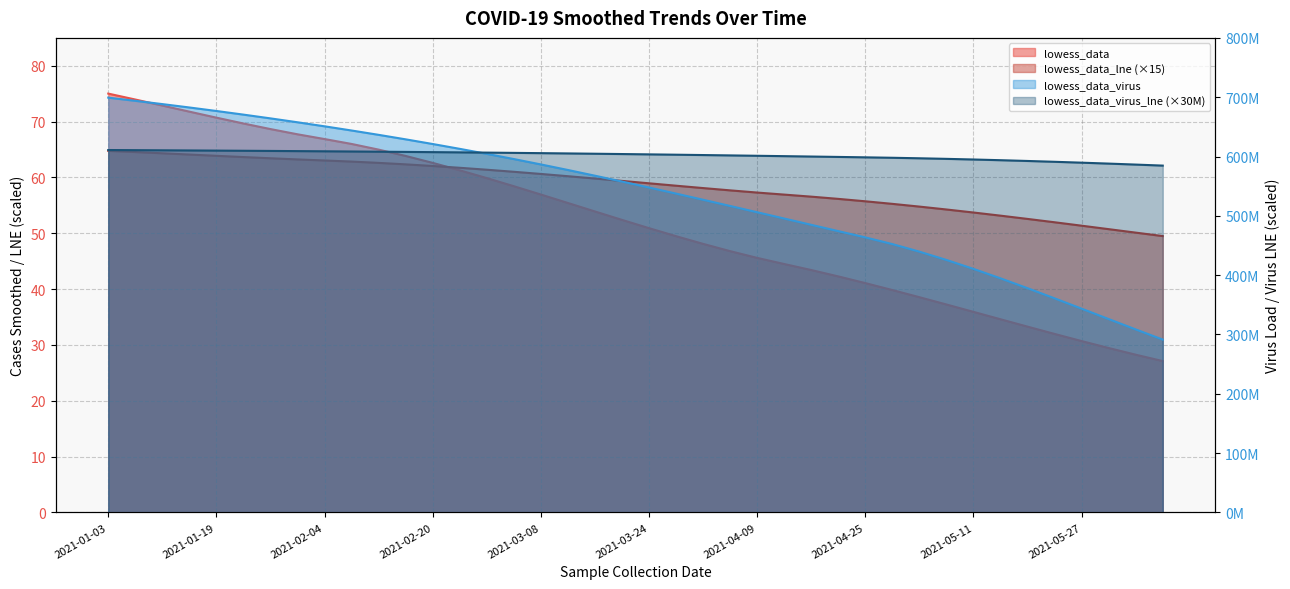

Where do lowess_data_virus and lowess_data_virus_lne first cross each other?

2021-02-24 and 2021-02-28